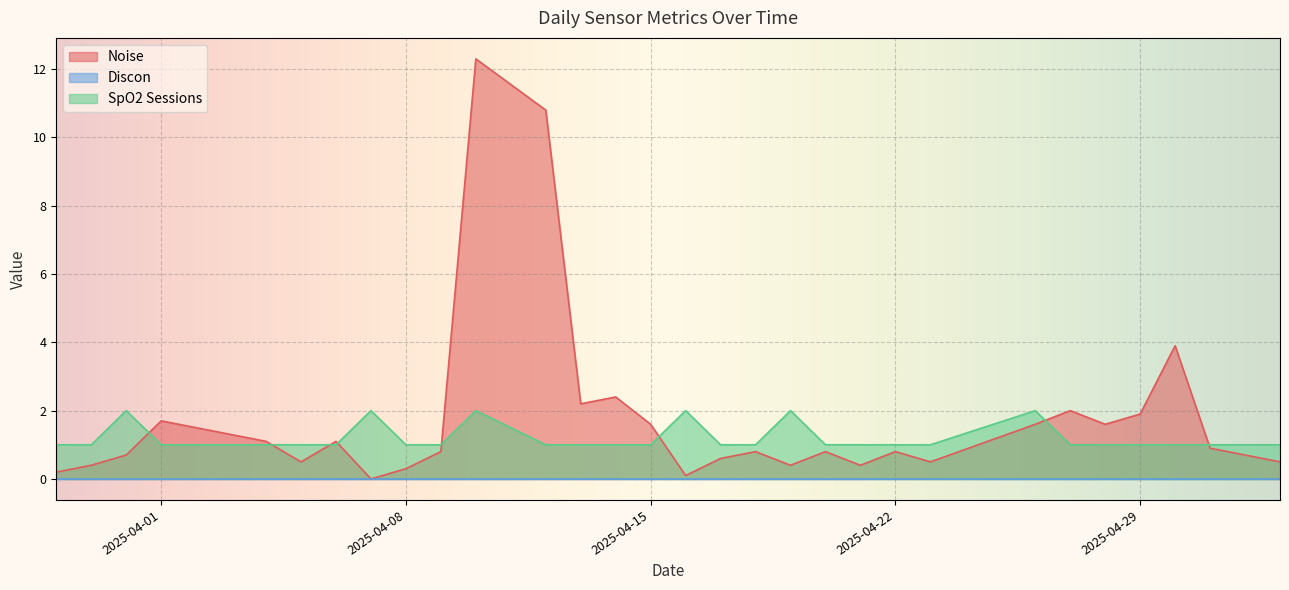

What is the maximum value shown in the chart?

12.3